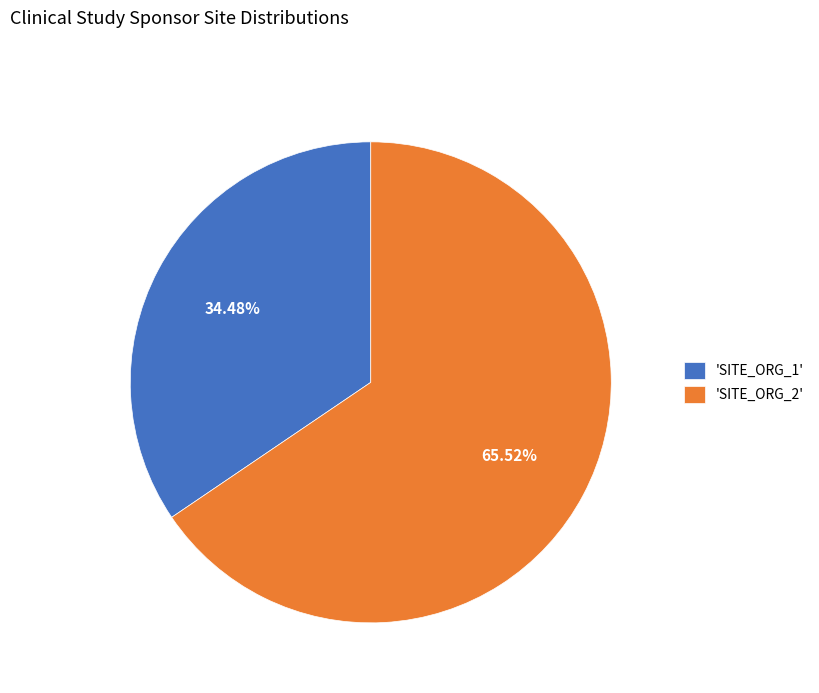

What is the majority slice?

'SITE_ORG_2'